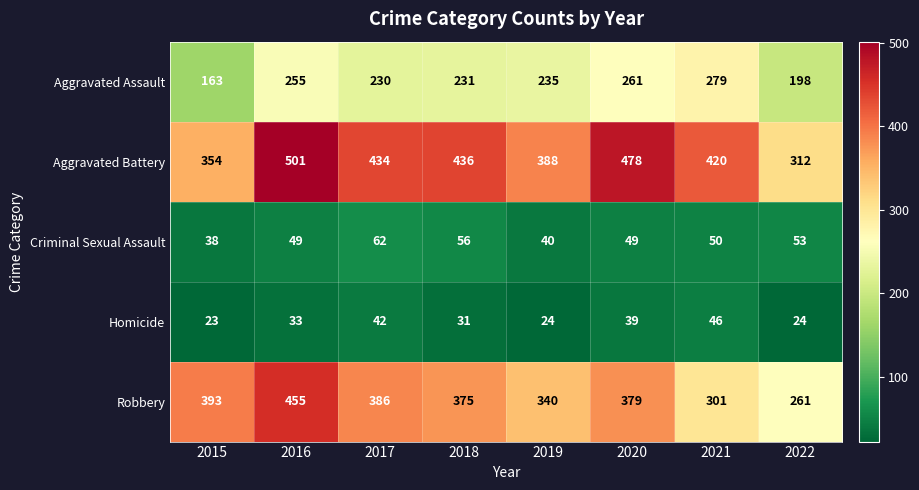

How many Aggravated Battery values are between 388 and 478?

5